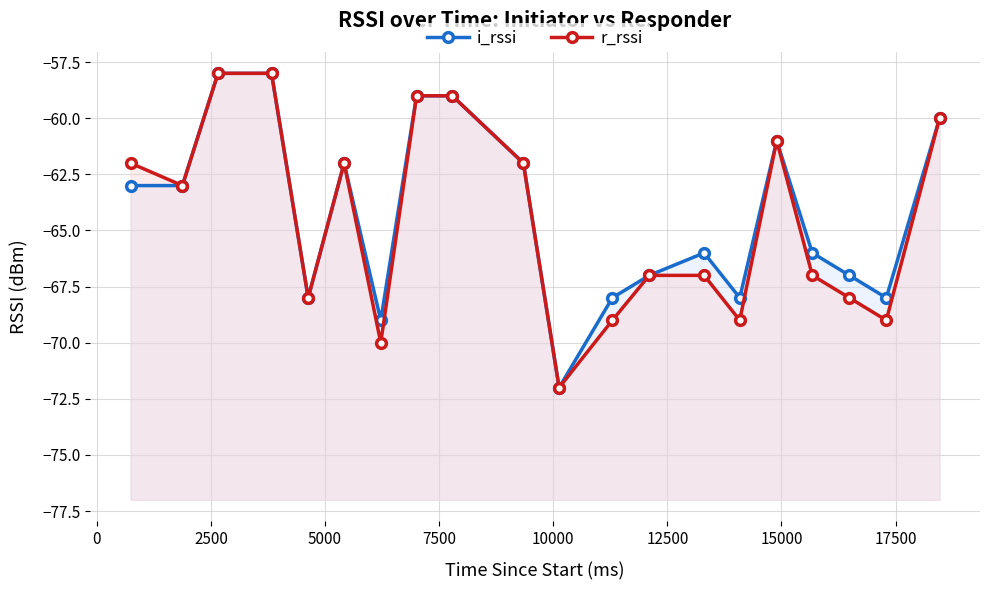

Does the chart display data point markers on the line(s)?

Yes